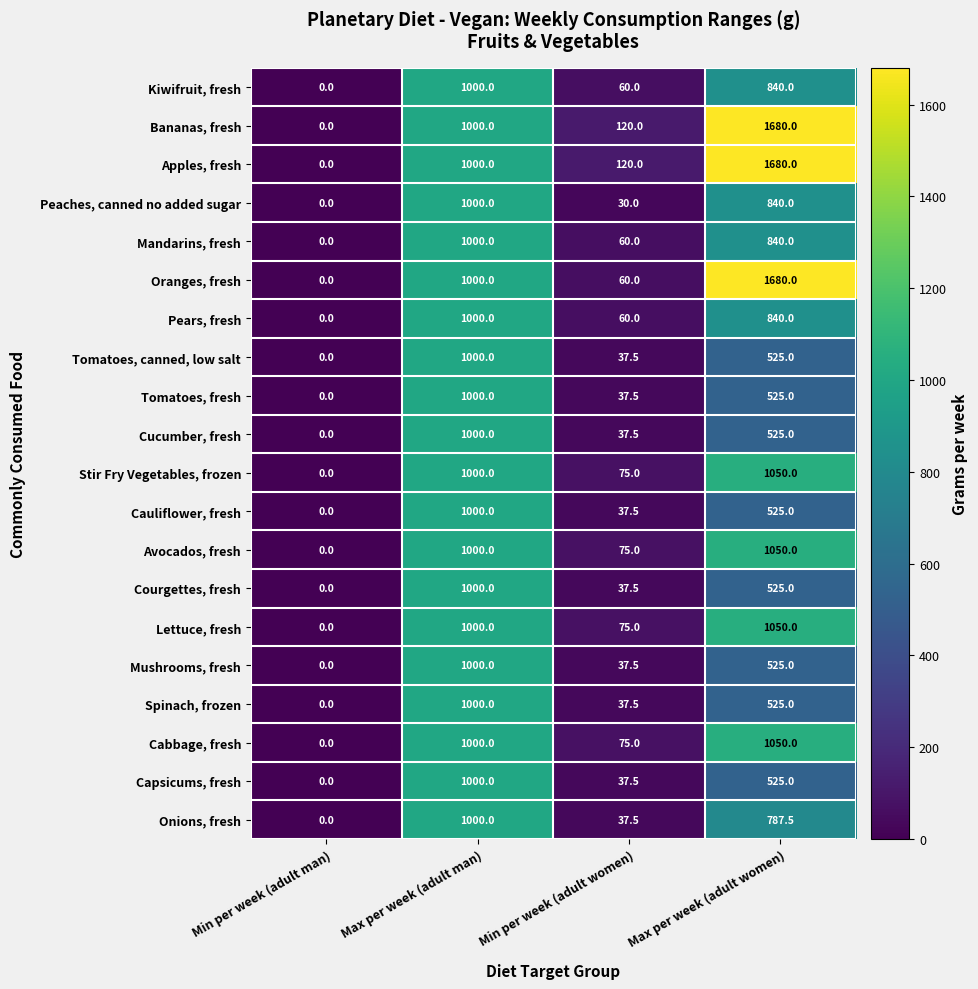

At how many categories does at least one series exceed 1534?

1